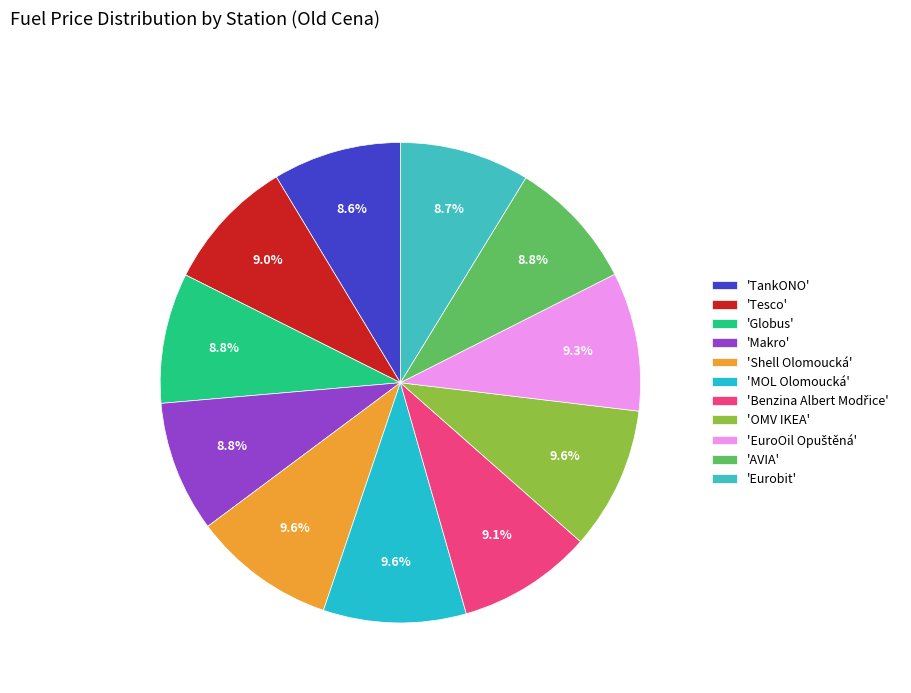

How many slices are in this pie chart?

11